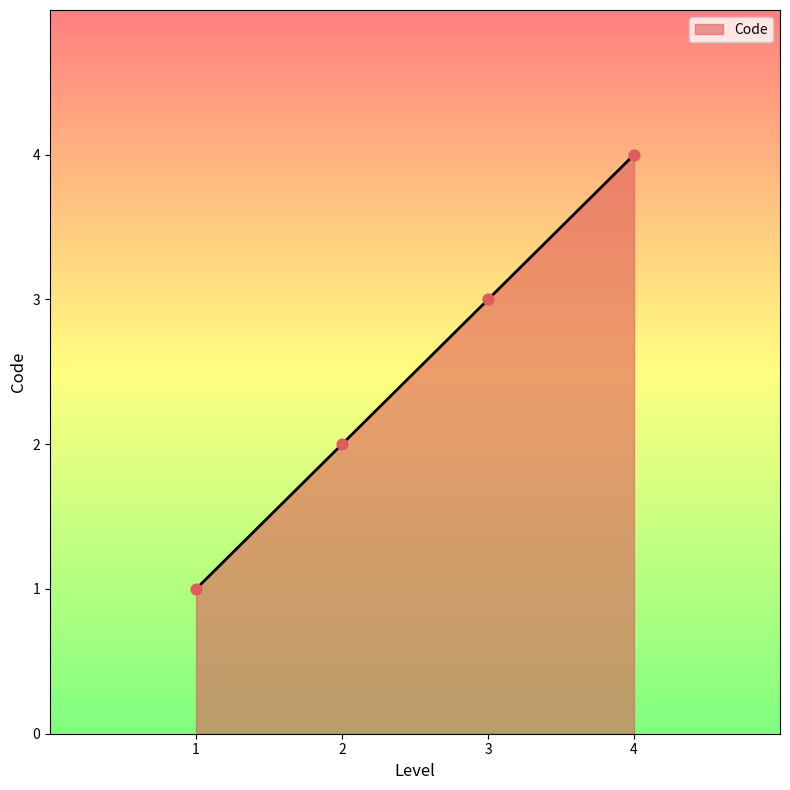

What is the ratio of the value at 3 to the value at 2?

1.5